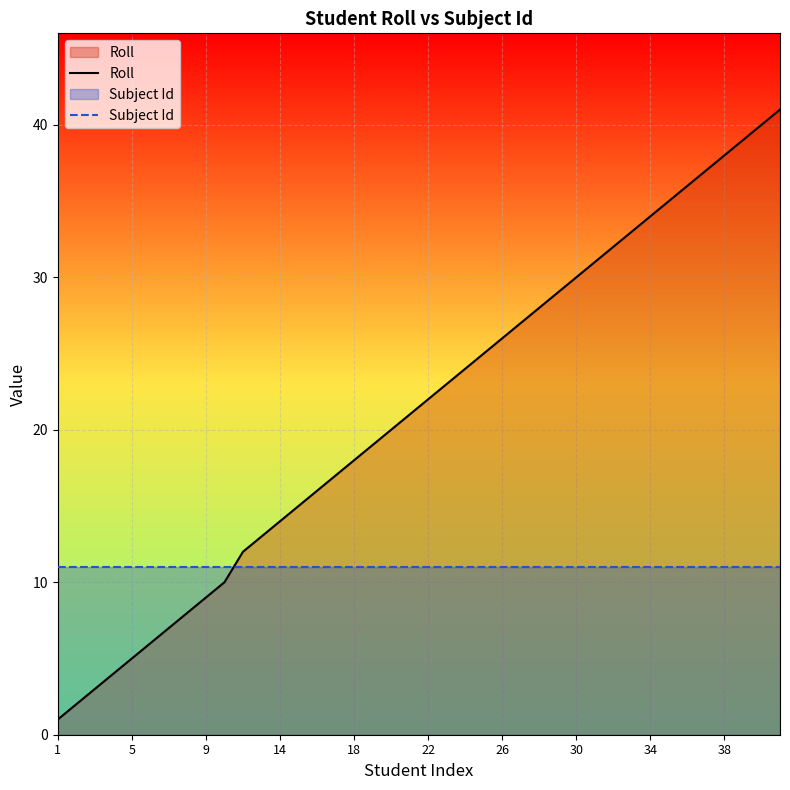

True or false: Subject Id and Roll cross at least once.

True